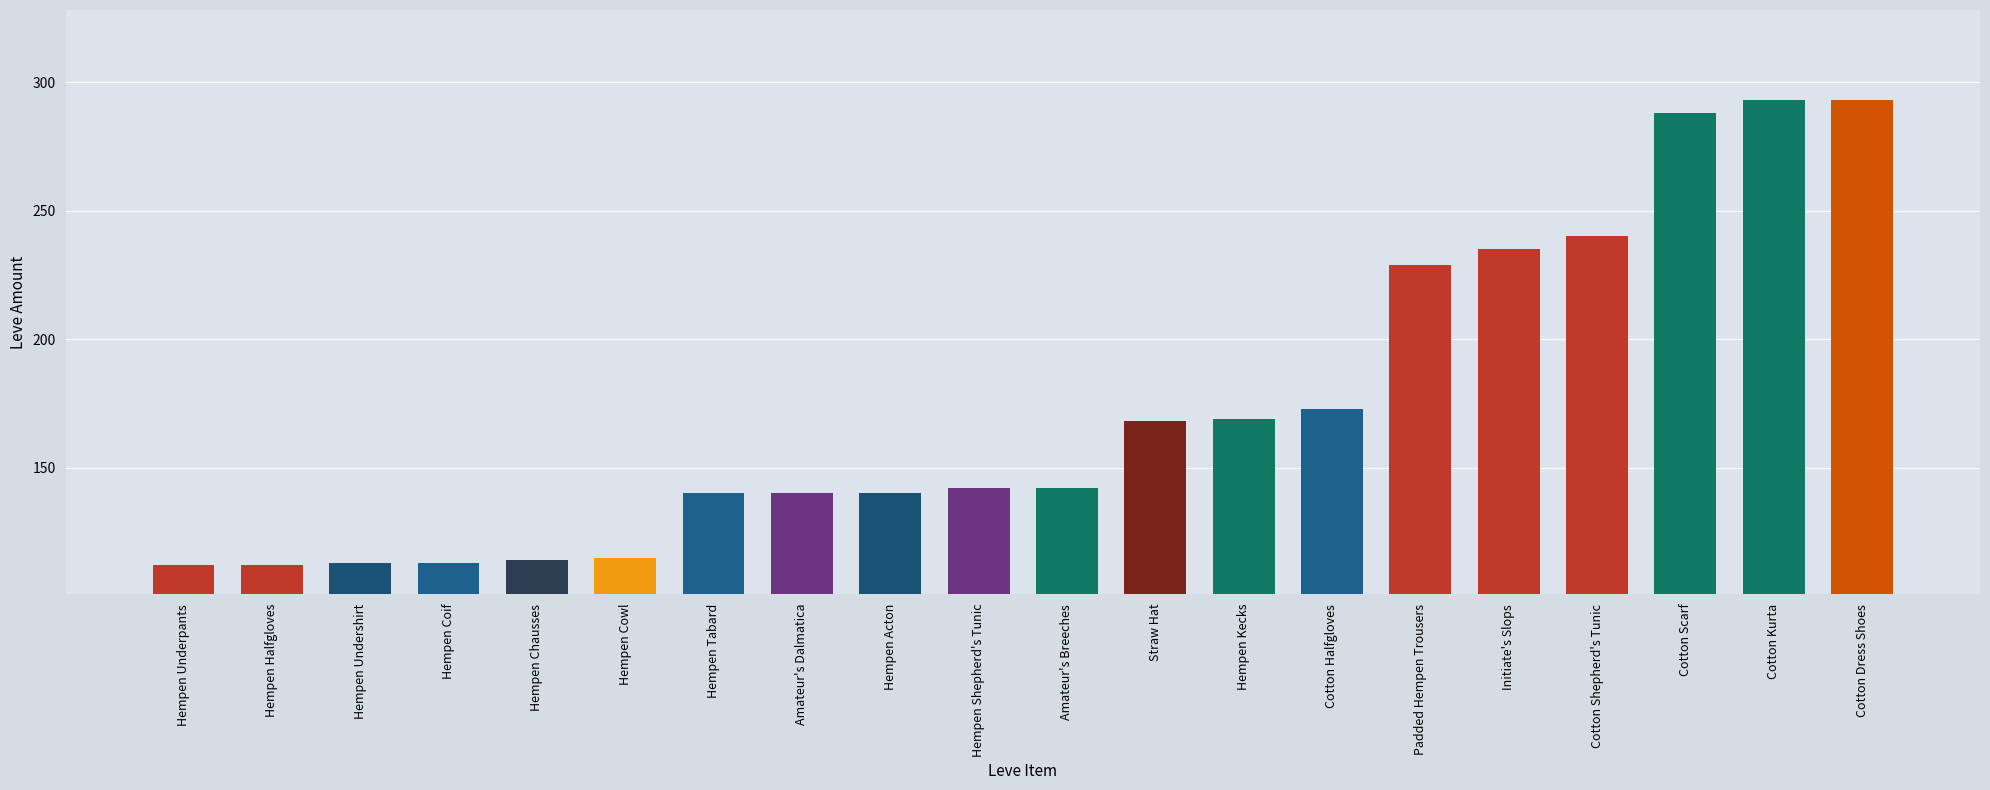

Reading left to right, transcribe all the data shown in this chart.

112	112	113	113	114	115	140	140	140	142	142	168	169	173	229	235	240	288	293	293